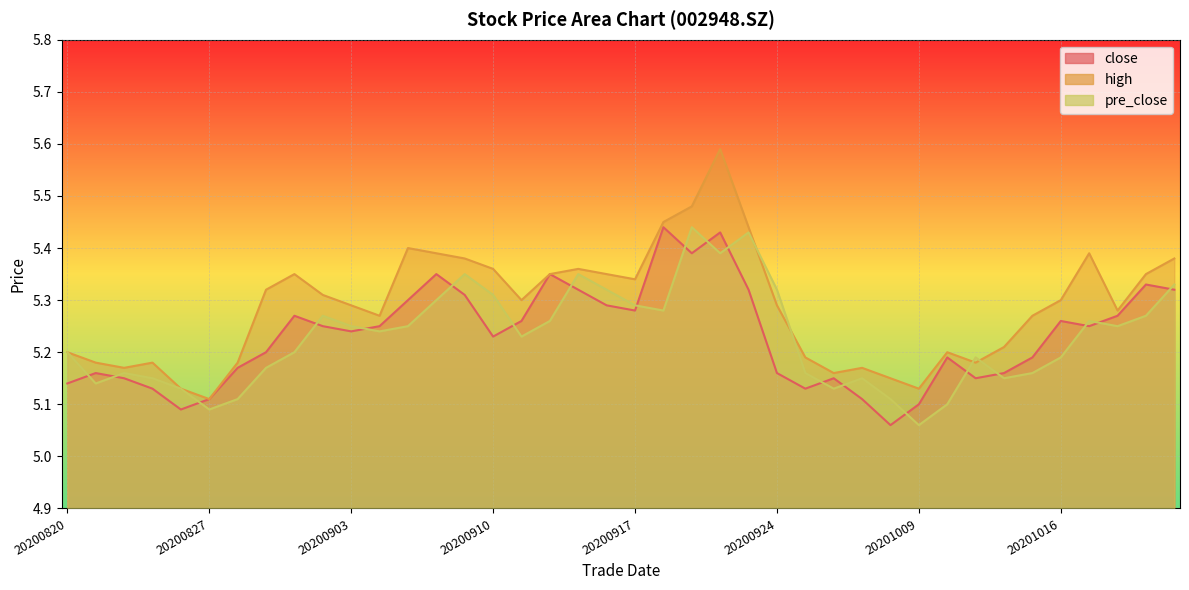

What are all the series names shown in the legend?

close, high, pre_close